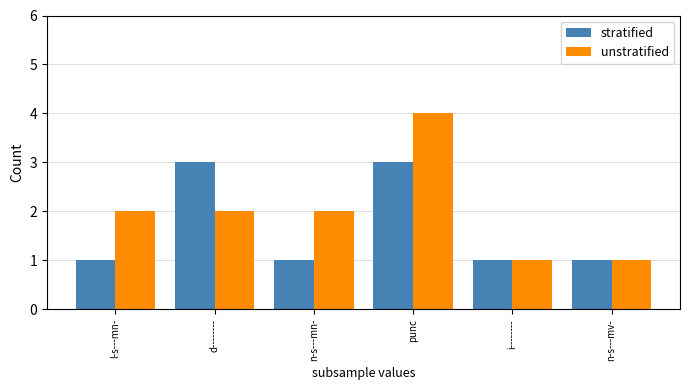

Does the chart contain stacked bars?

No